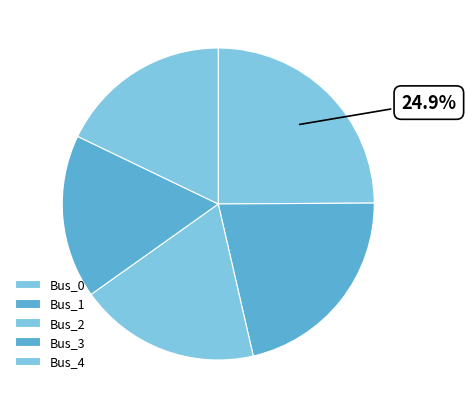

What percentage is the Bus_3 slice, to the nearest percent?

17%